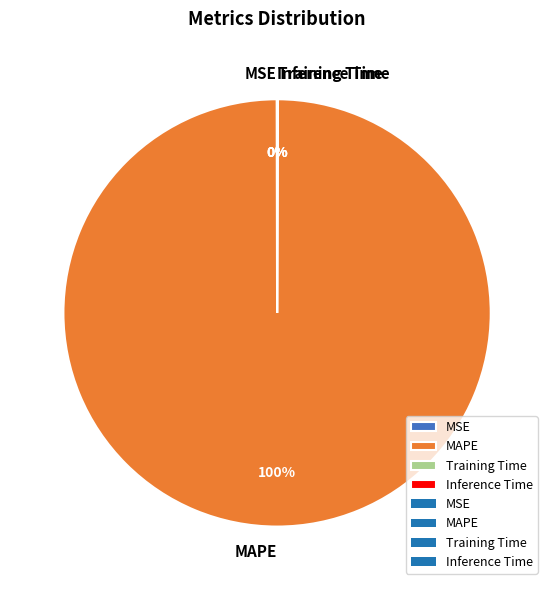

What is the majority slice?

MAPE